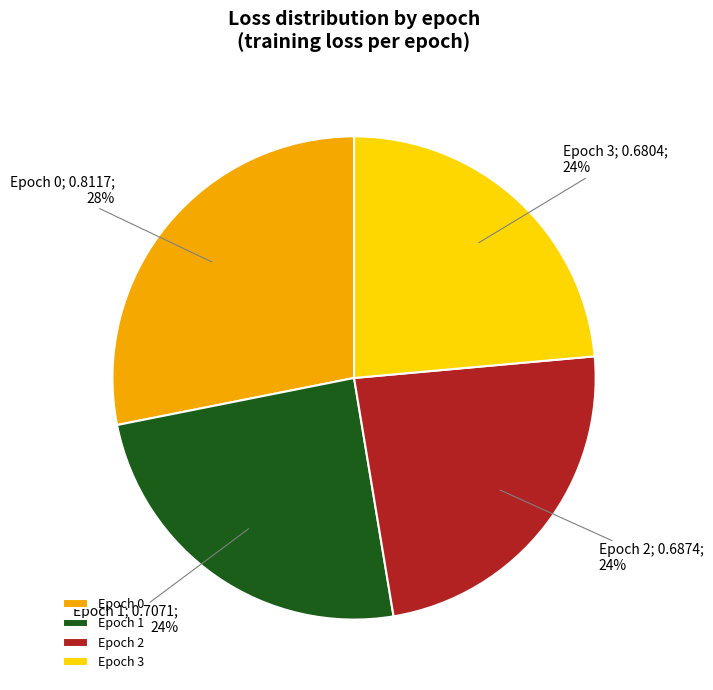

Which category has the biggest portion of the pie?

Epoch 0